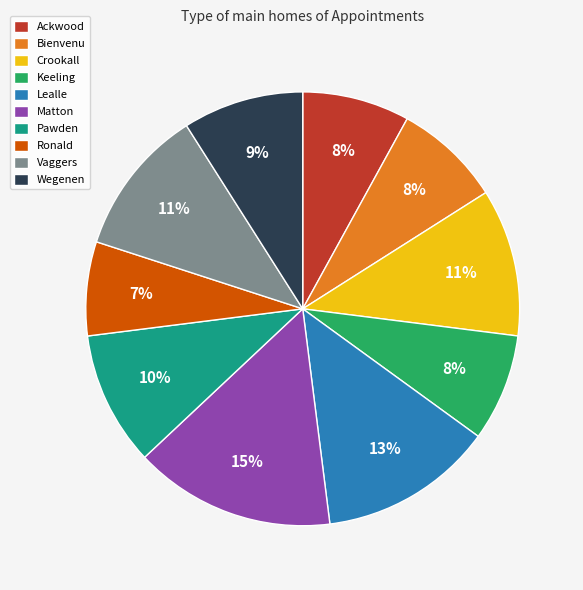

To the nearest percent, what percentage of the pie is Lealle?

13%